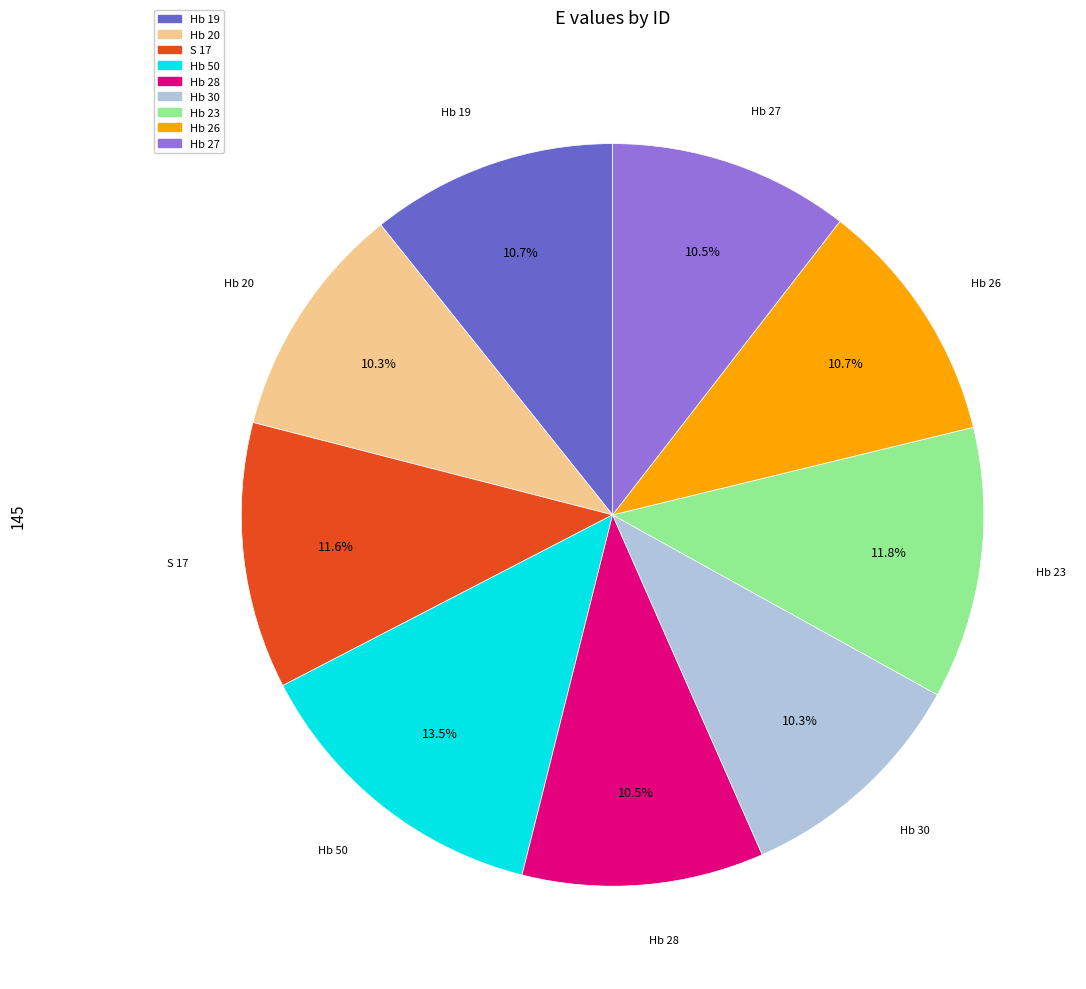

Which category has the biggest portion of the pie?

Hb 50